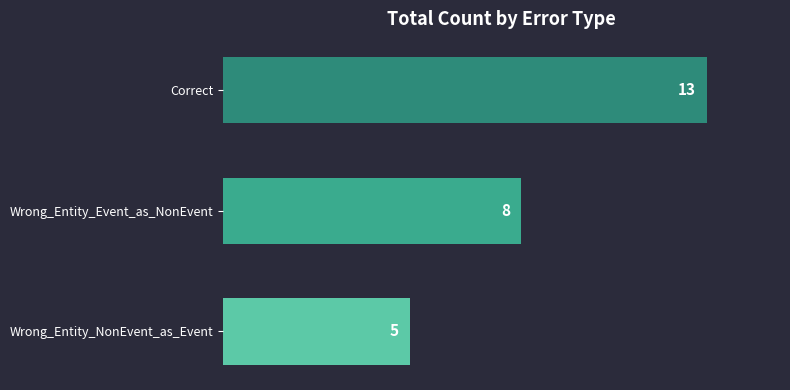

What is the difference between the maximum and minimum values?

8